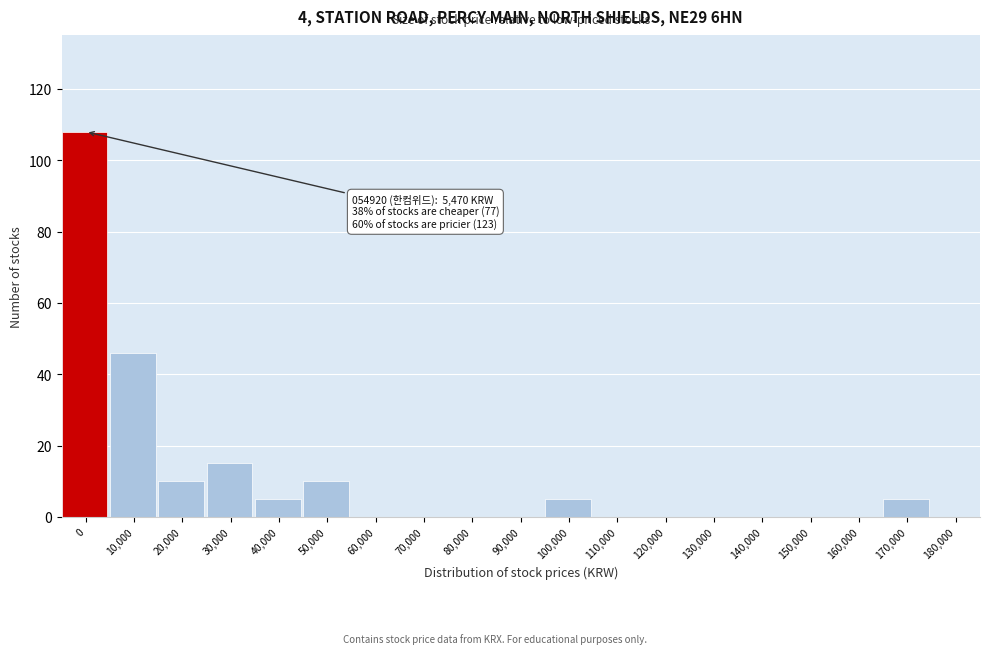

Reading left to right, transcribe all the data shown in this chart.

0=108	10,000=46	20,000=10	30,000=15	40,000=5	50,000=10	60,000=0	70,000=0	80,000=0	90,000=0	100,000=5	110,000=0	120,000=0	130,000=0	140,000=0	150,000=0	160,000=0	170,000=5	180,000=0